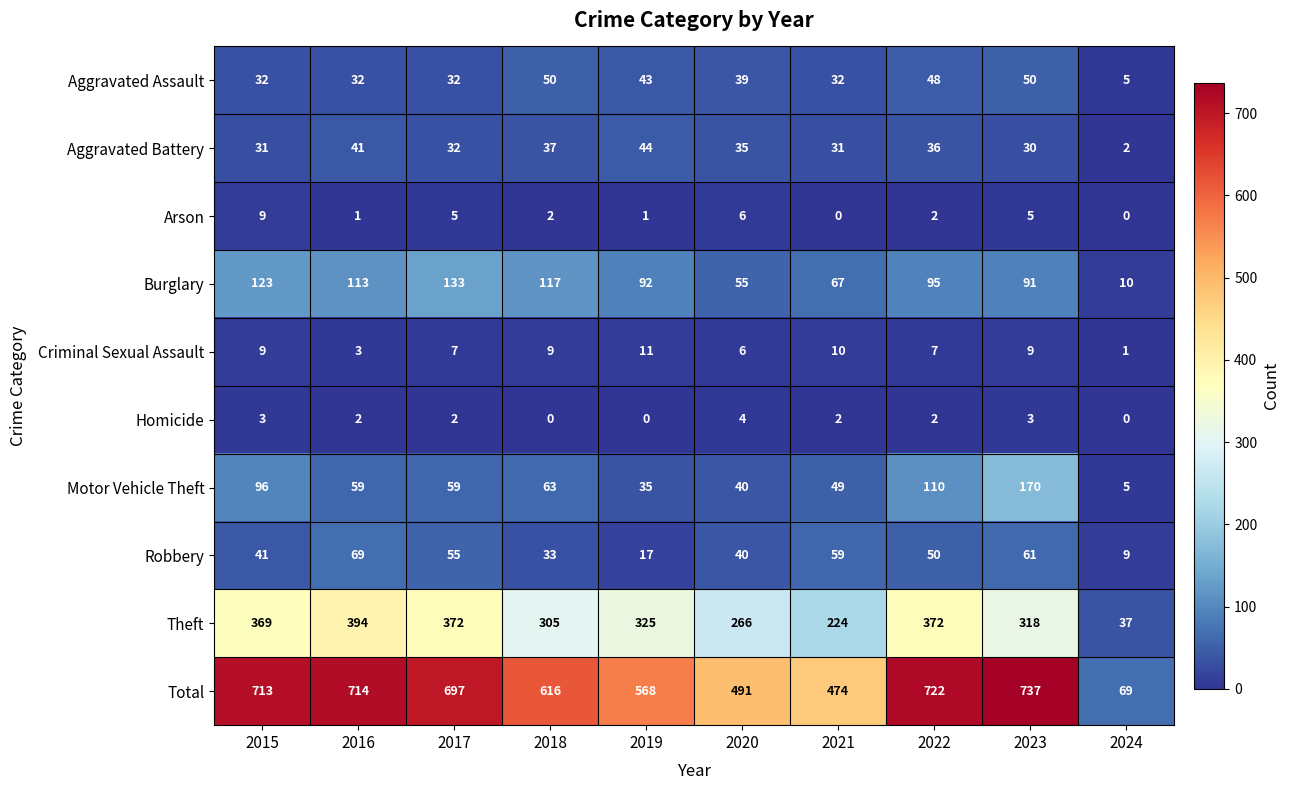

At which label does Motor Vehicle Theft reach its minimum?

2024